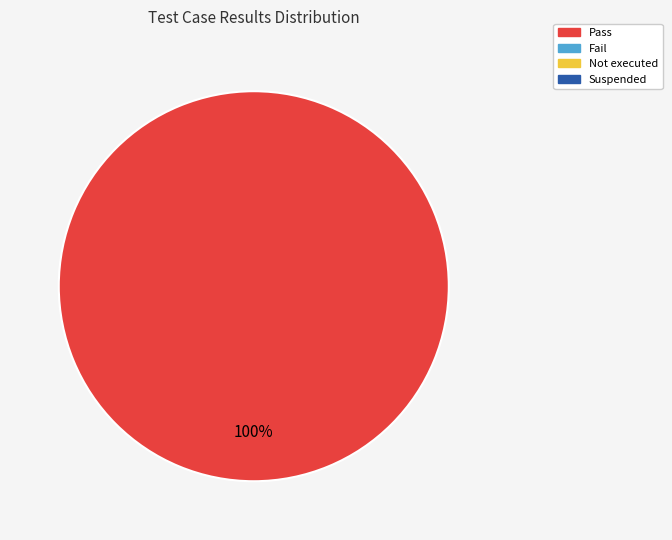

Is there a majority slice in this chart?

Yes